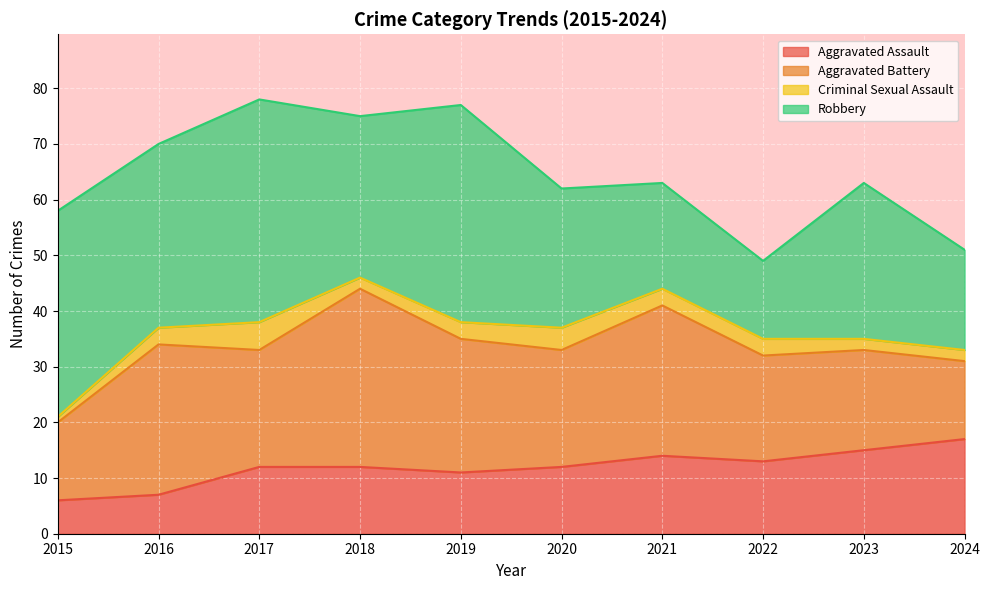

At which label does Aggravated Assault reach its peak?

2024